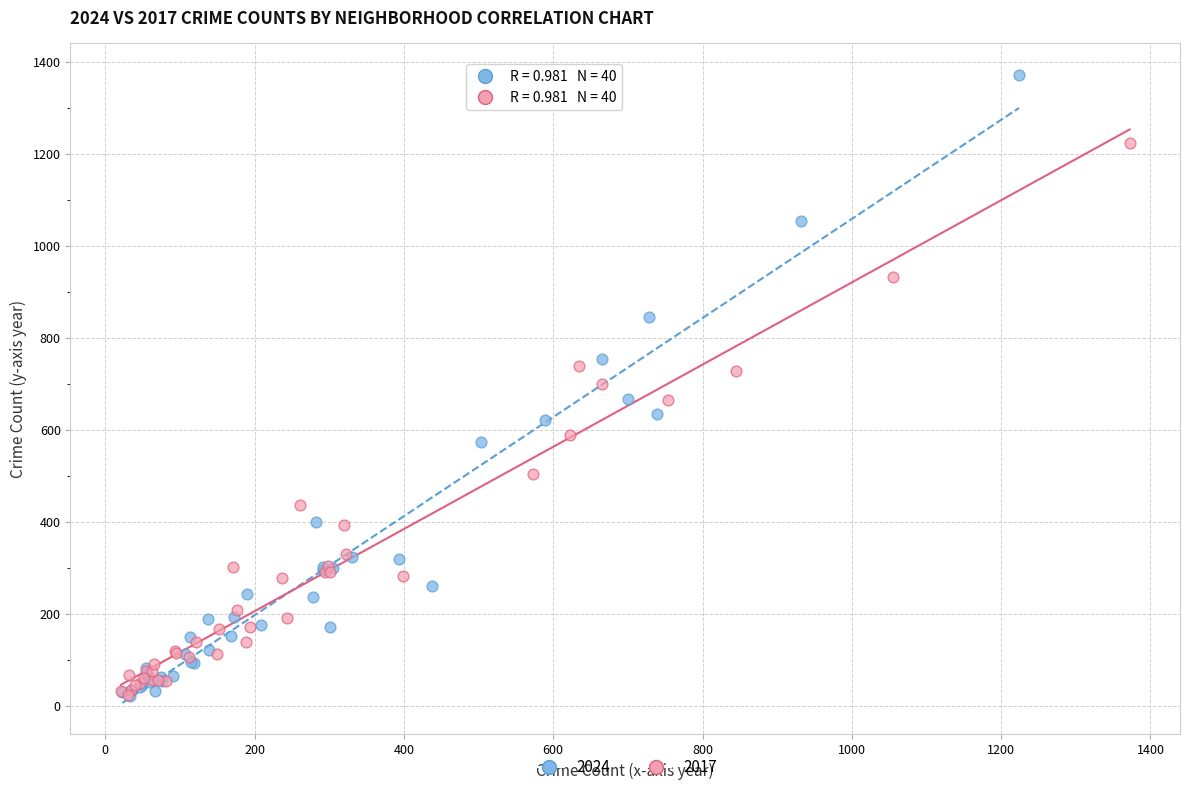

What are all the series names shown in the legend?

2024, 2017